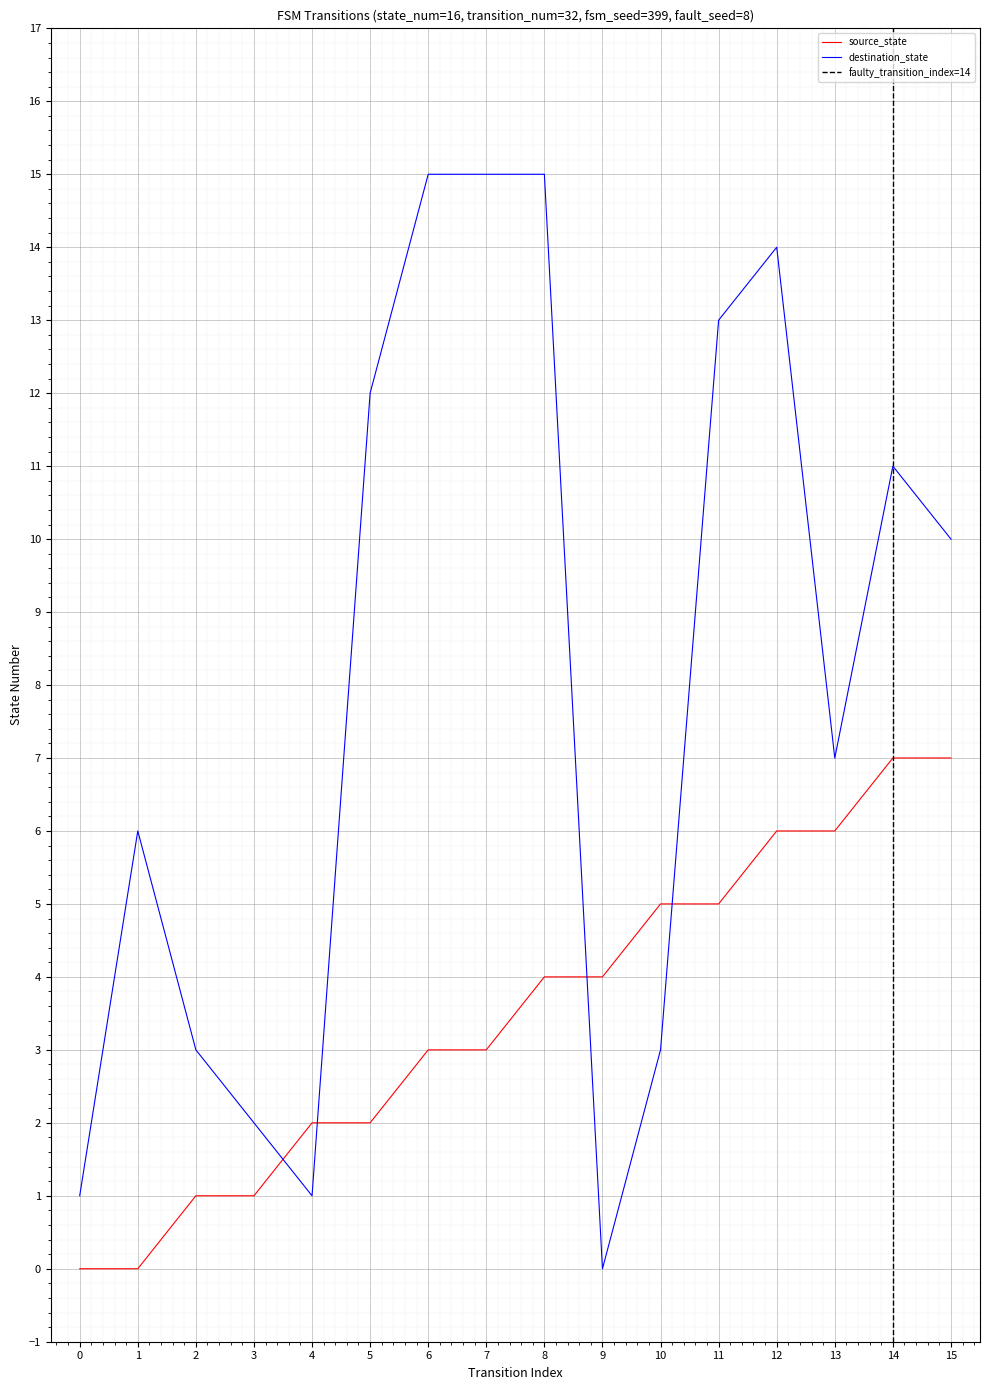

True or false: destination_state has a value of 18 at 14.

False